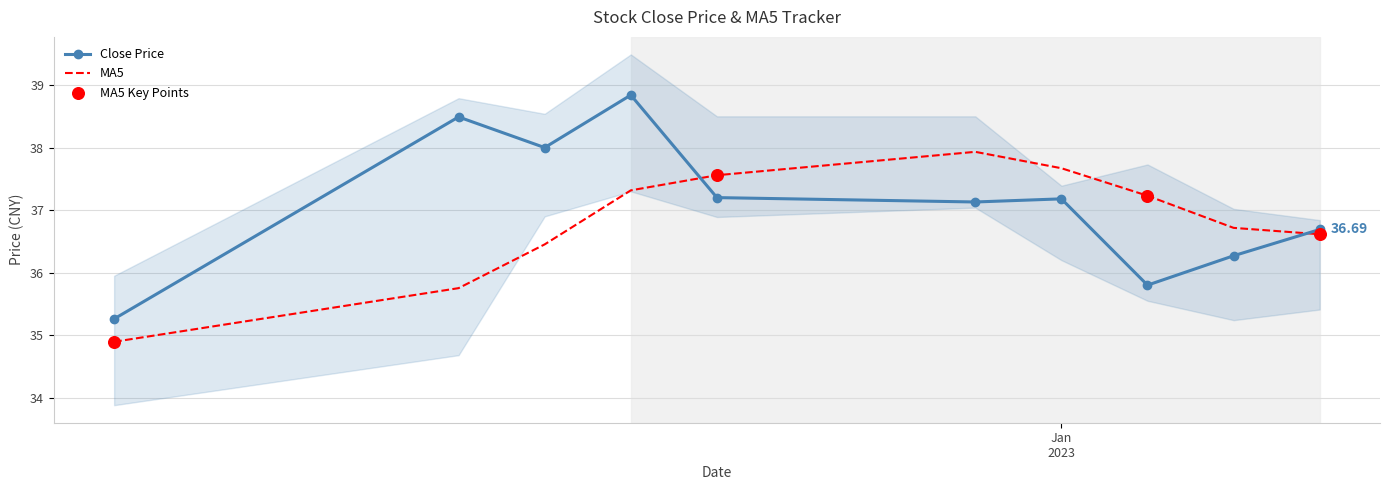

Which series reaches the maximum Y coordinate?

close